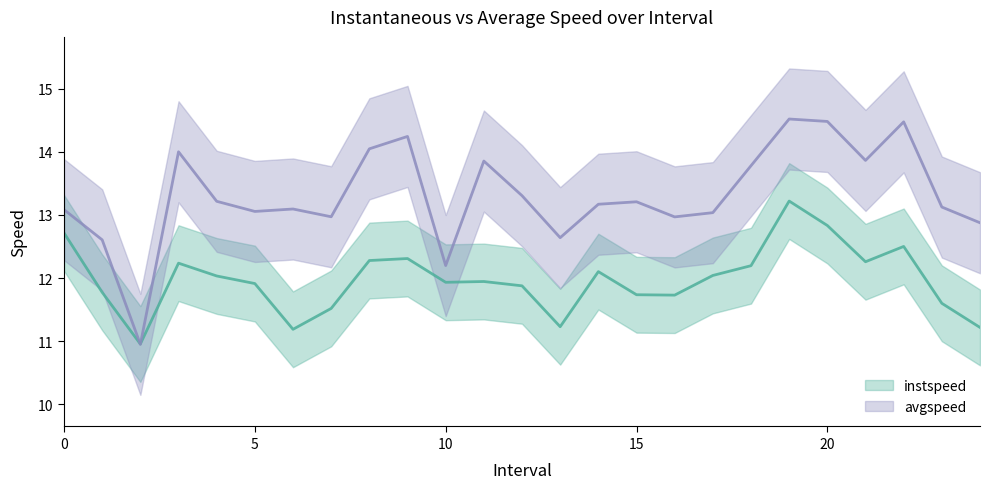

How many values in the avgspeed series exceed 13?

18